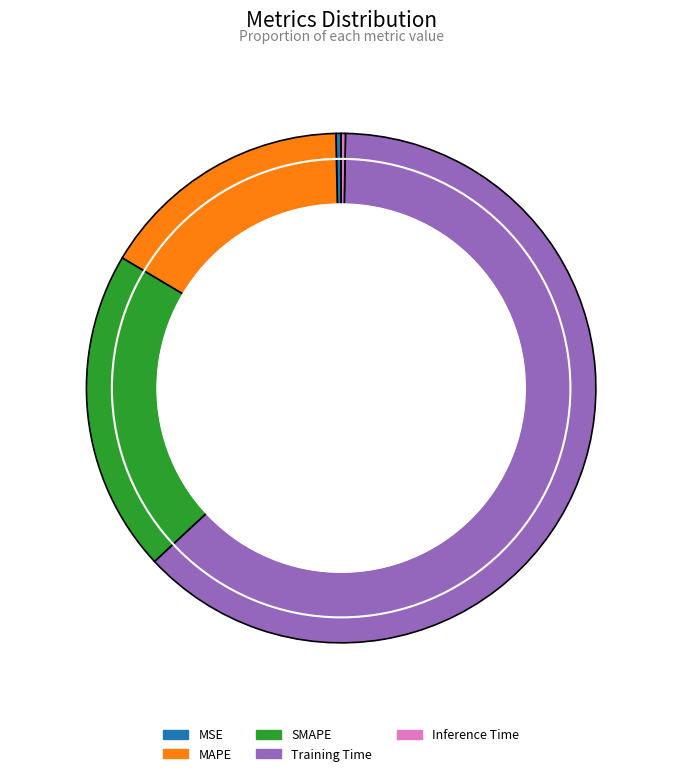

To the nearest percent, what is the average slice percentage?

20%